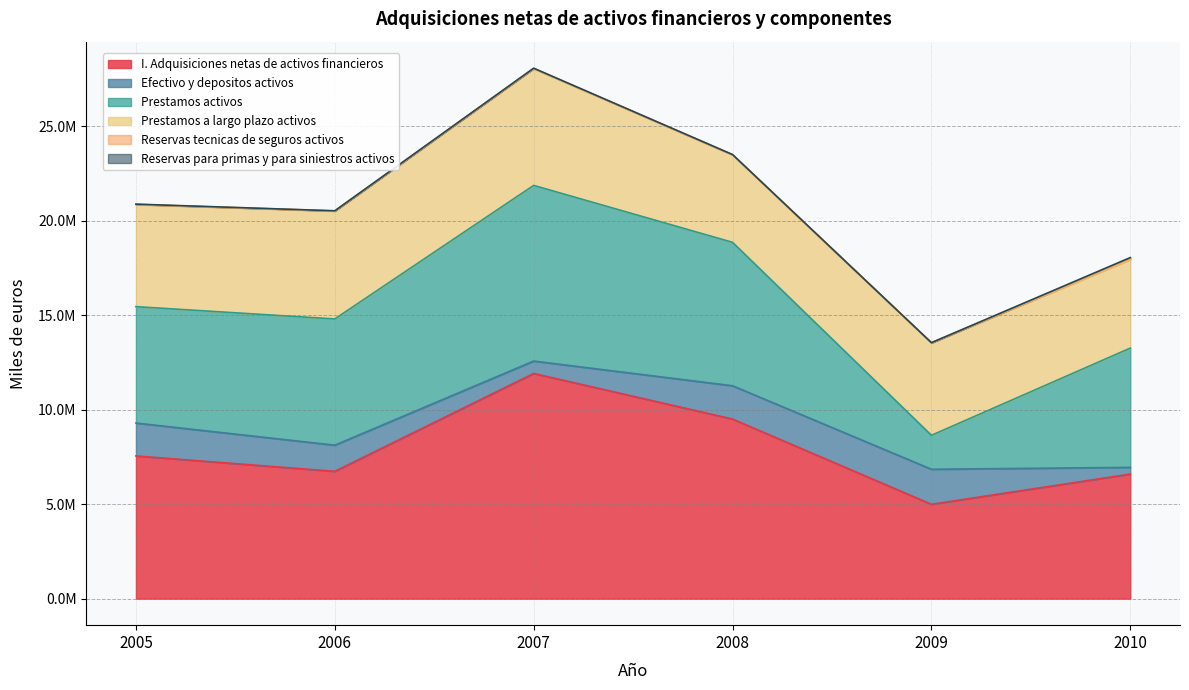

Where is the first local maximum for Prestamos activos?

2007